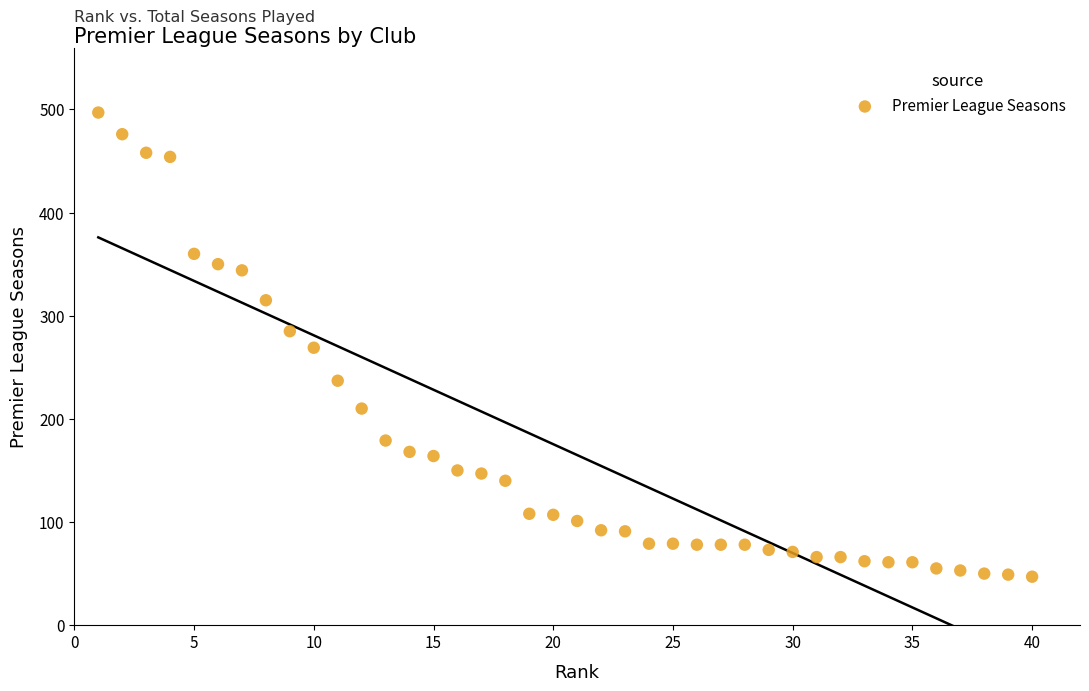

What is the range of Y values (max minus min)?

450